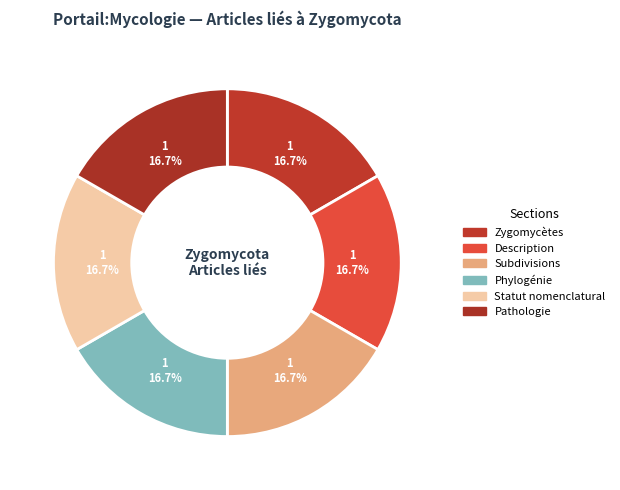

What percentage is NOT represented by Pathologie?

83.3%